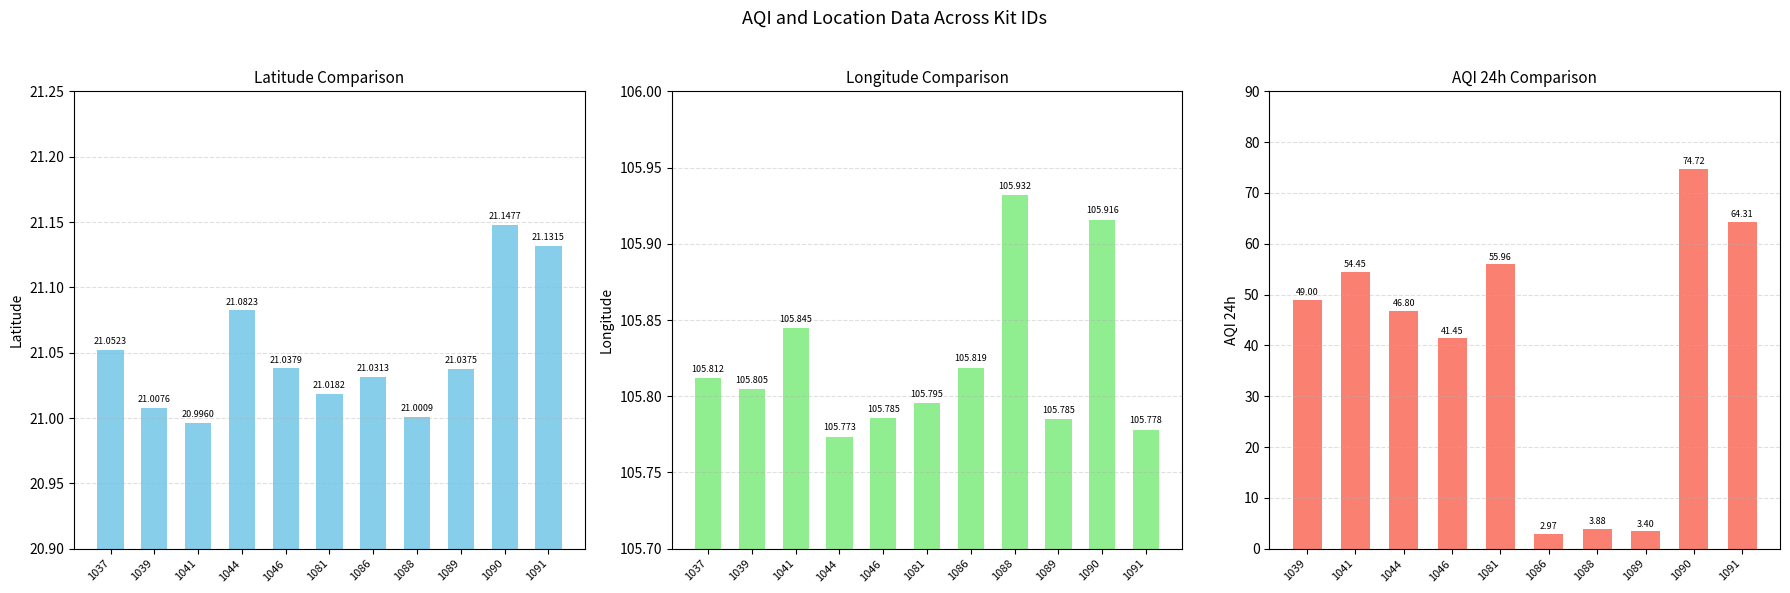

The Latitude series shows 21.0 at 1086. True or false?

True